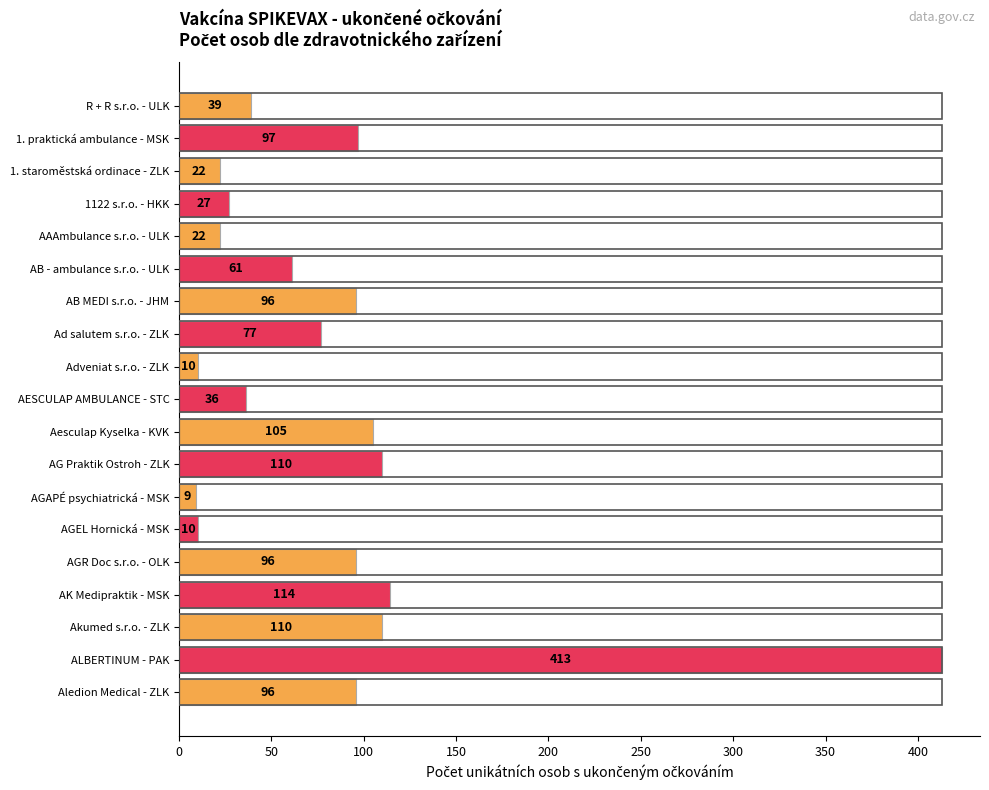

Is it true that the value at AG Praktik Ostroh - ZLK is 110?

True